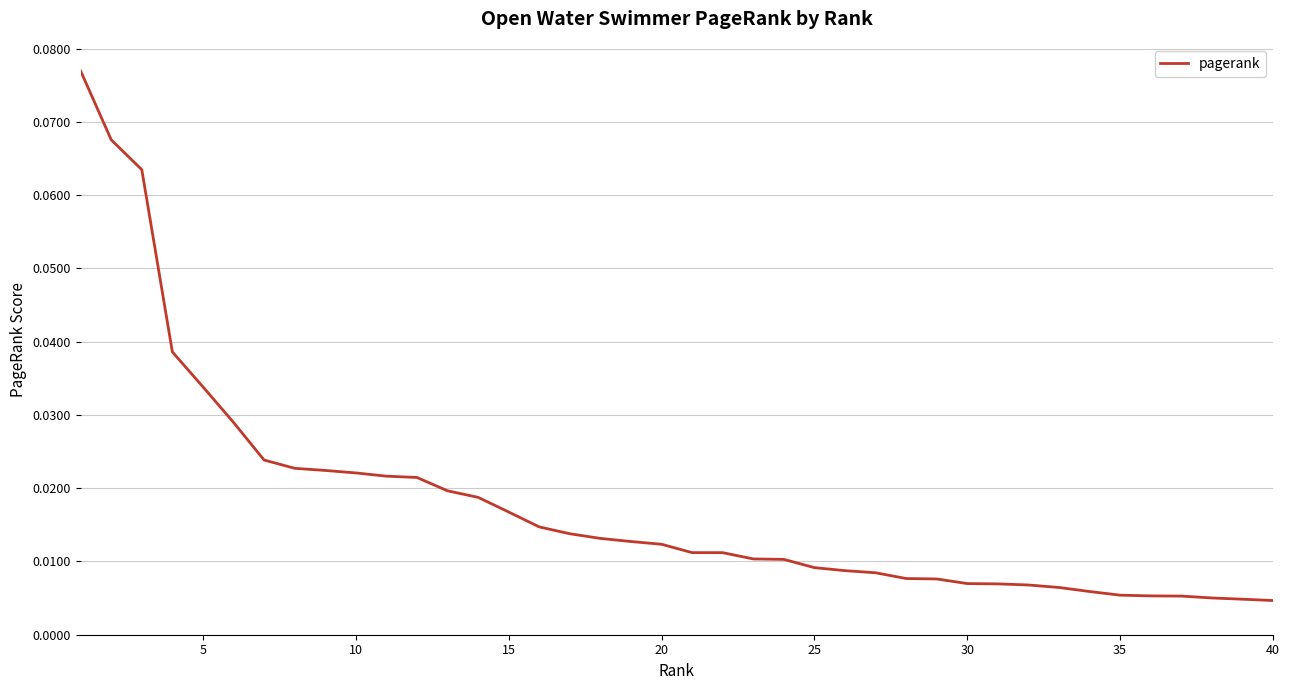

Is this an area chart (filled region under the line)?

No